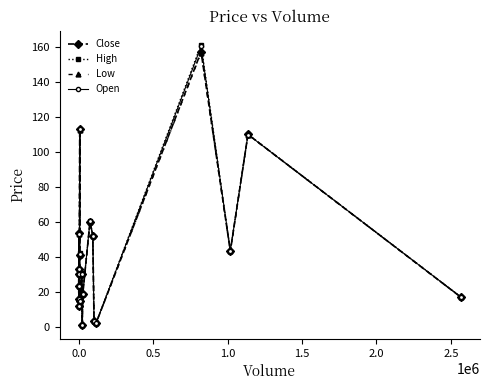

What is the sum of all Low values?

833.1